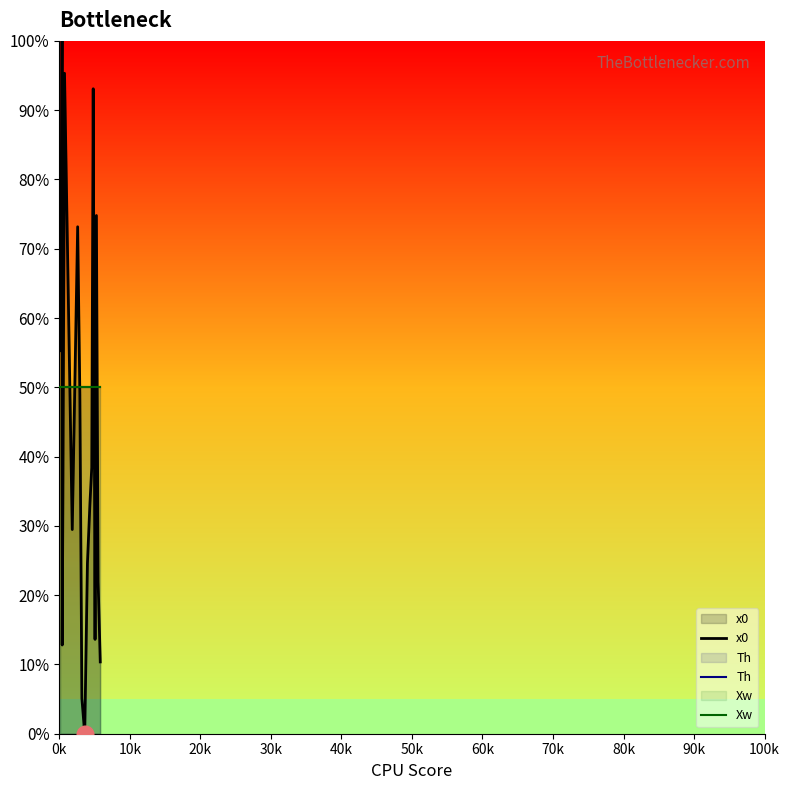

What is the highest value of the Th series?

50.0